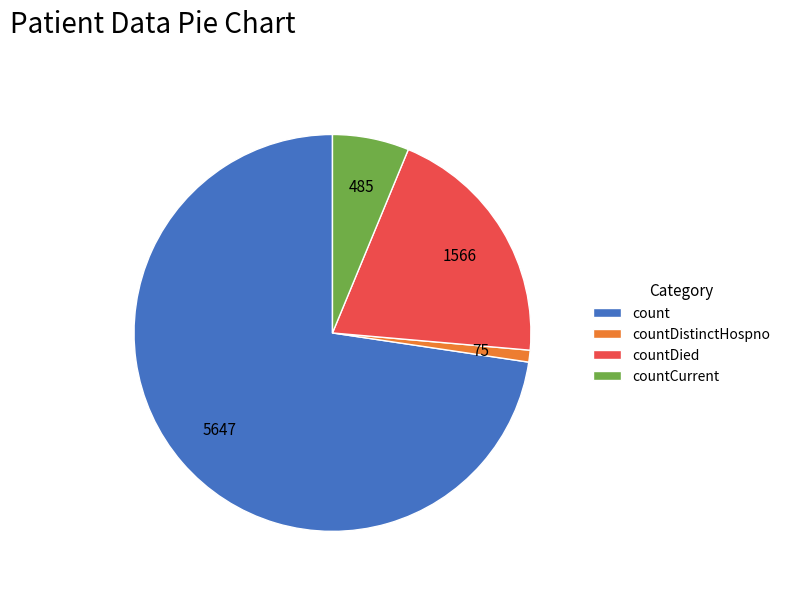

What is the majority slice?

count